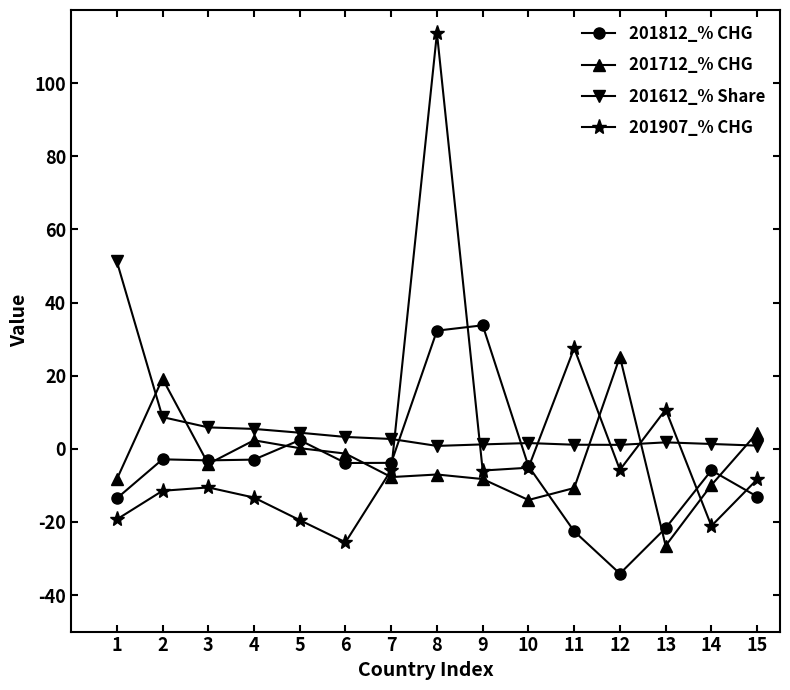

Which category has the highest value across all series?

8